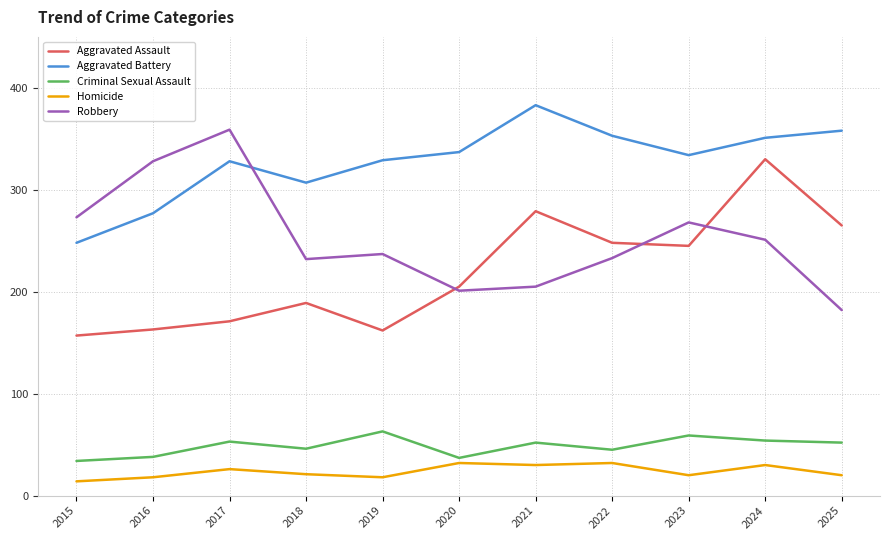

Which series has the largest total across all categories?

Aggravated Battery